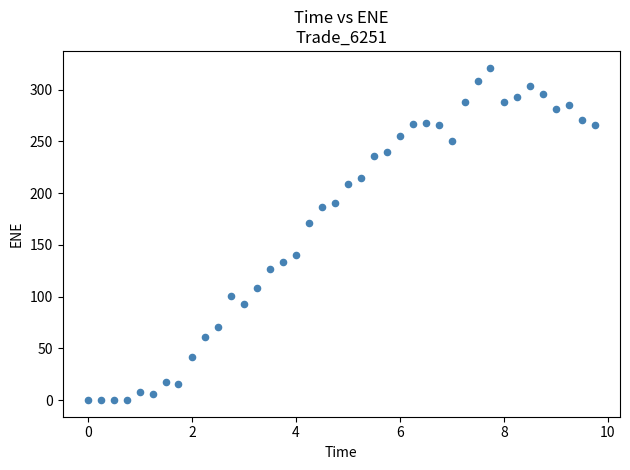

What Y value in the scatter plot is closest to 160?

171.0